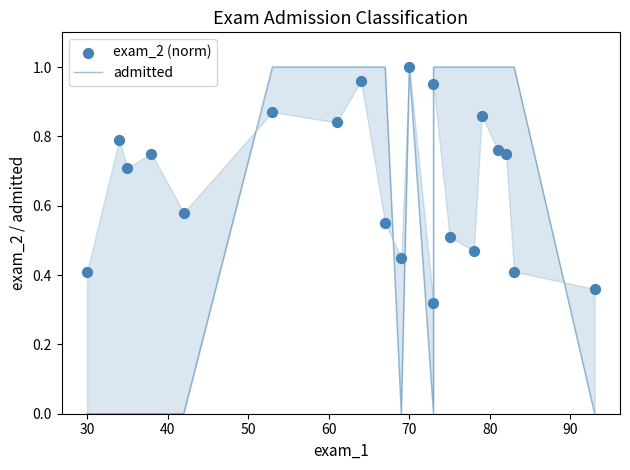

Which series has the largest total across all categories?

exam_2 (norm)